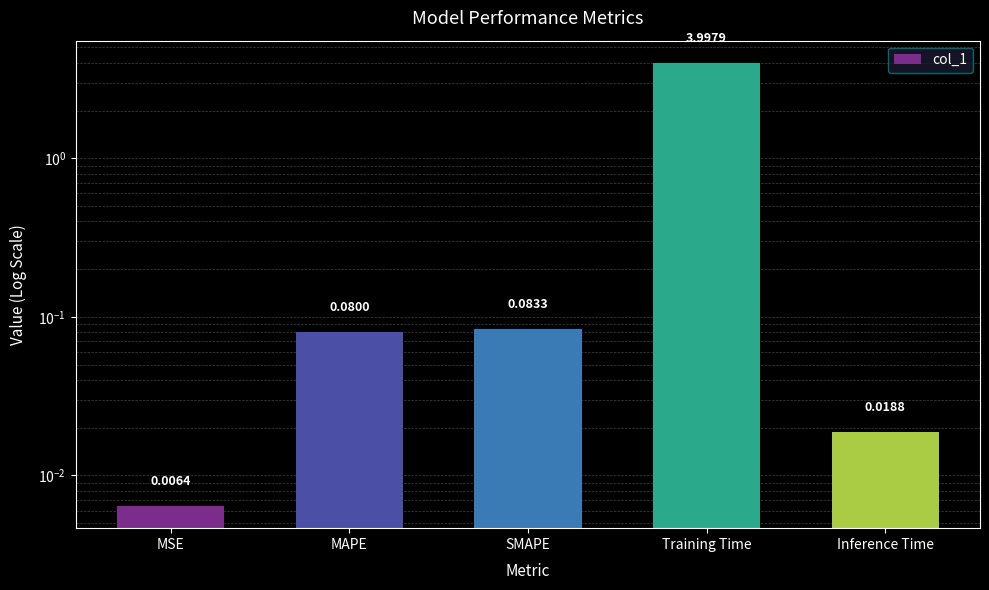

Count the number of data series in this chart.

1